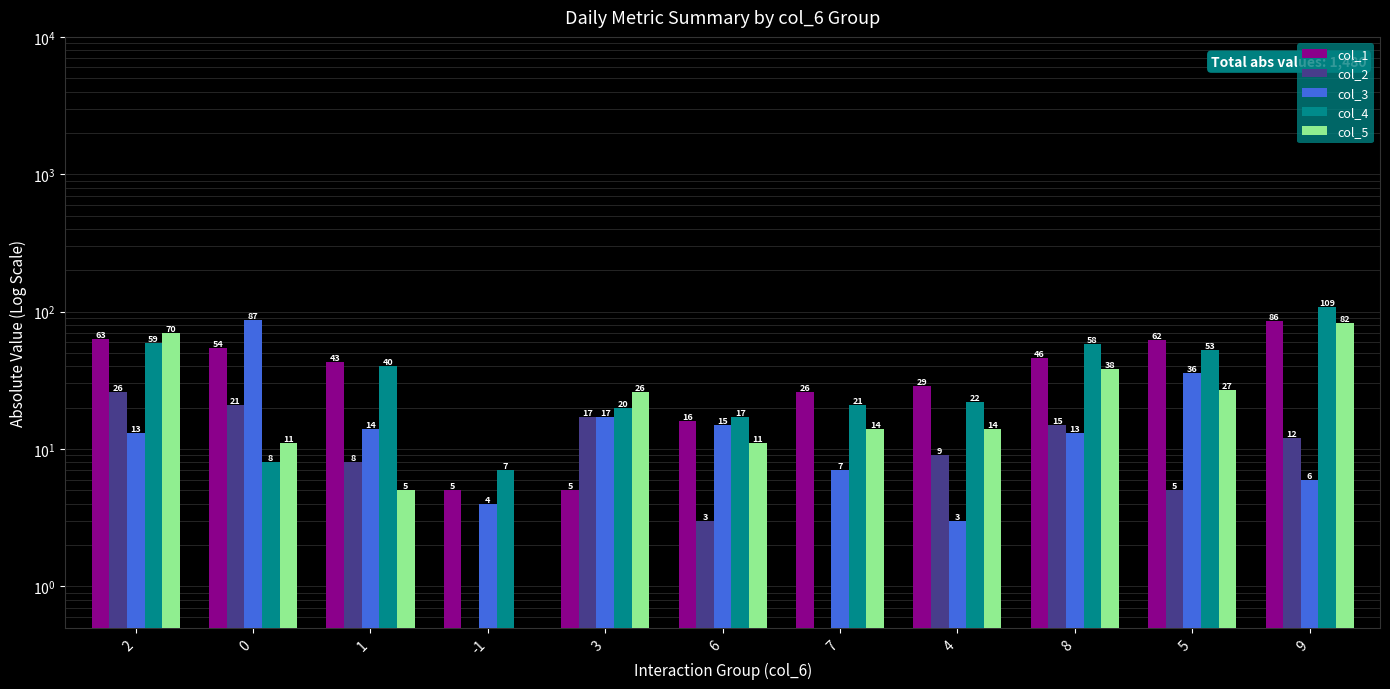

How many values in the col_2 series are below 9?

5